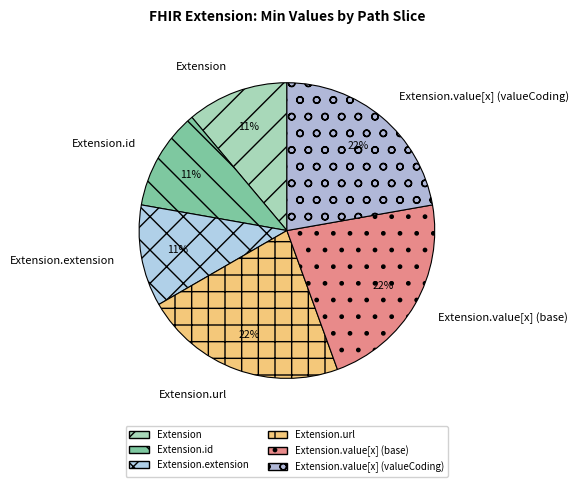

How many slices are in this pie chart?

6